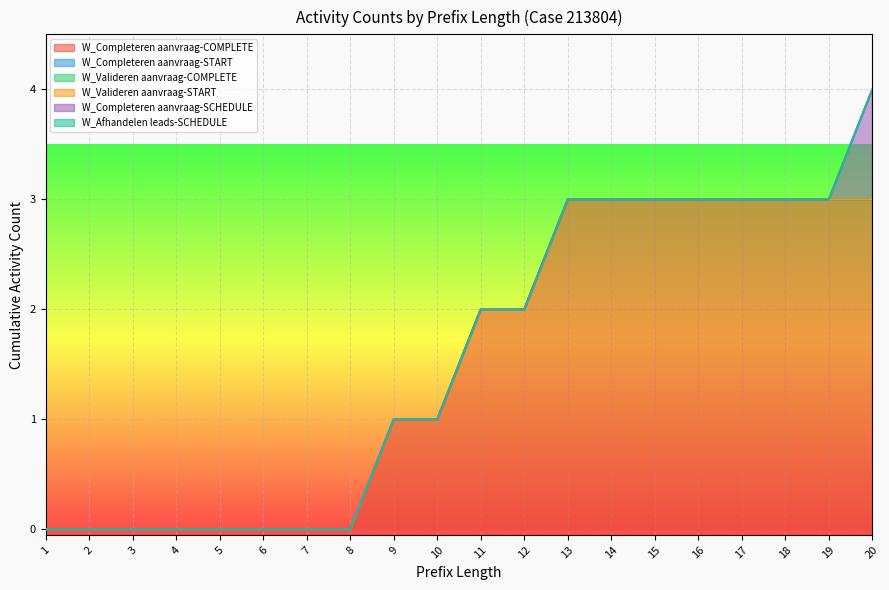

At how many categories does at least one series exceed 2?

8